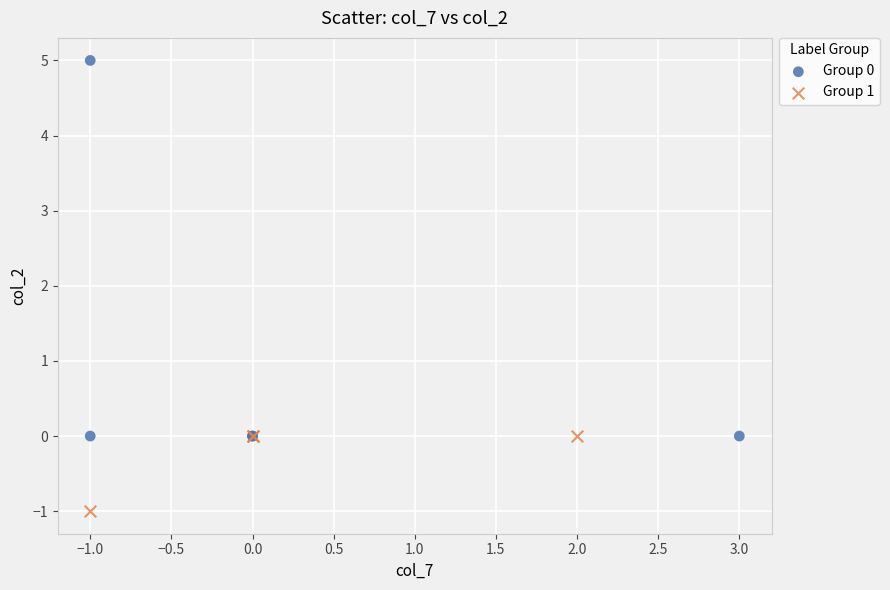

Which series has the largest Y range (max minus min)?

Group 0